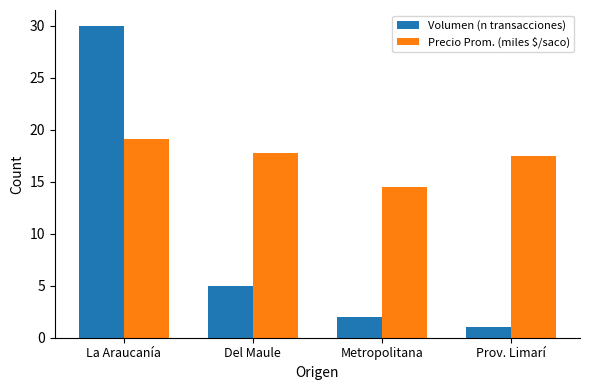

Reading left to right, list all the values displayed in this chart.

Volumen (n transacciones): 30.0	5.0	2.0	1.0
Precio Prom. (miles $/saco): 19.1	17.8	14.5	17.5